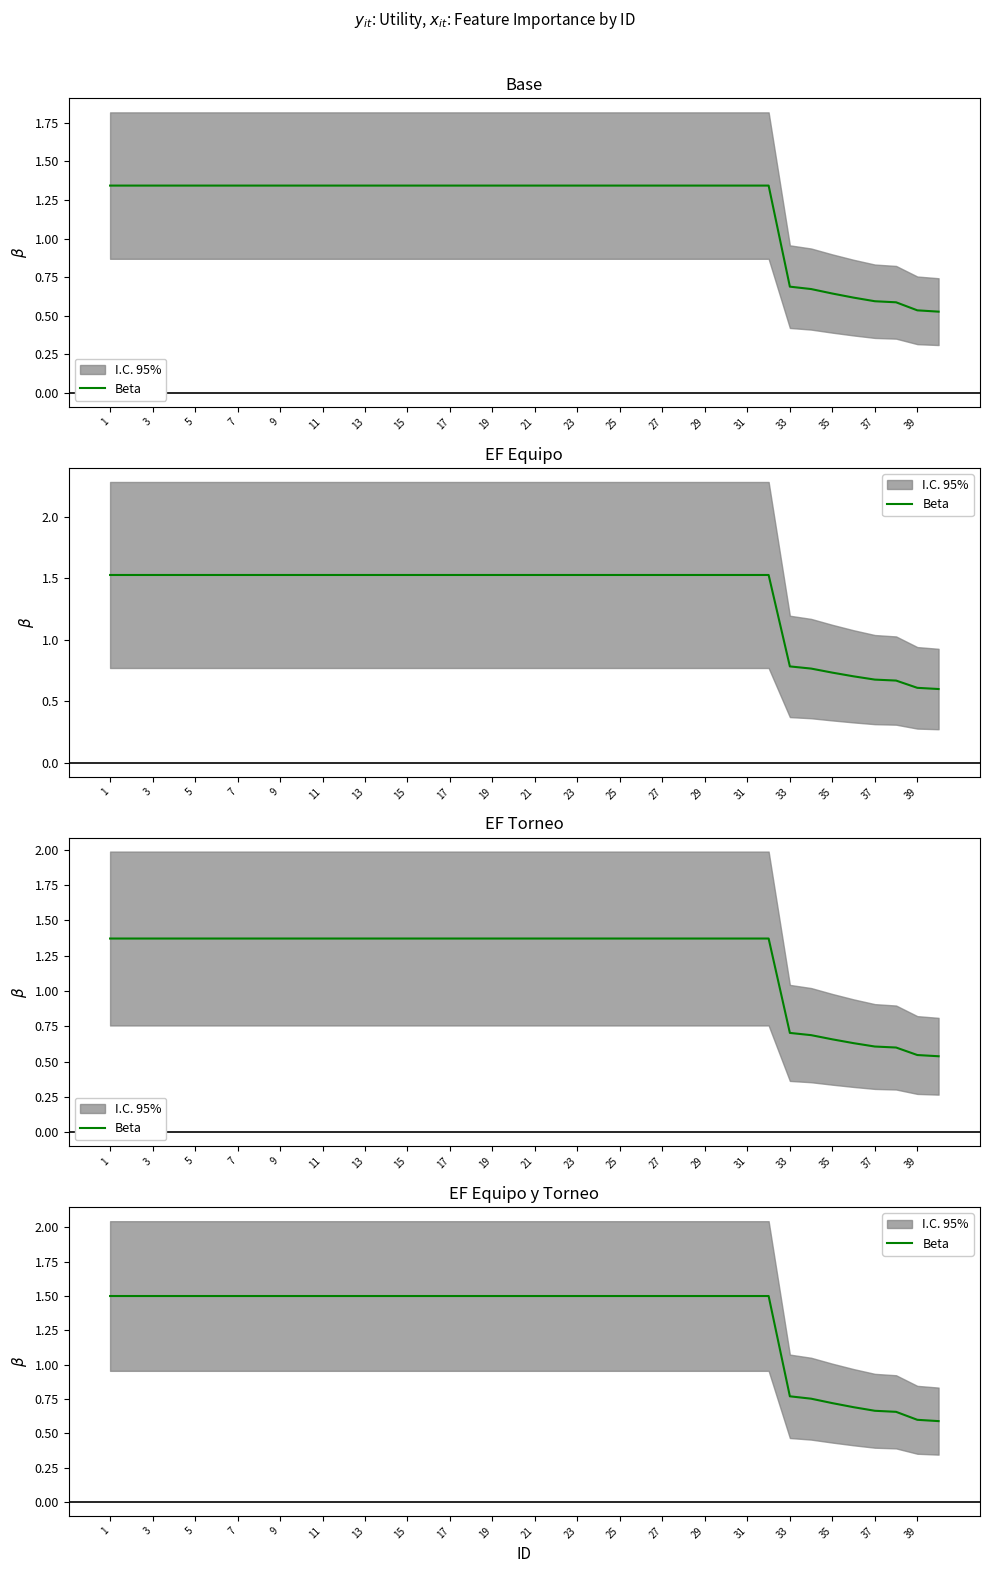

Reading left to right, list all the values displayed in this chart.

1.5	1.5	1.5	1.5	1.5	1.5	1.5	1.5	1.5	1.5	1.5	1.5	1.5	1.5	1.5	1.5	1.5	1.5	1.5	1.5	1.5	1.5	1.5	1.5	1.5	1.5	1.5	1.5	1.5	1.5	1.5	1.5	0.8	0.8	0.7	0.7	0.7	0.7	0.6	0.6